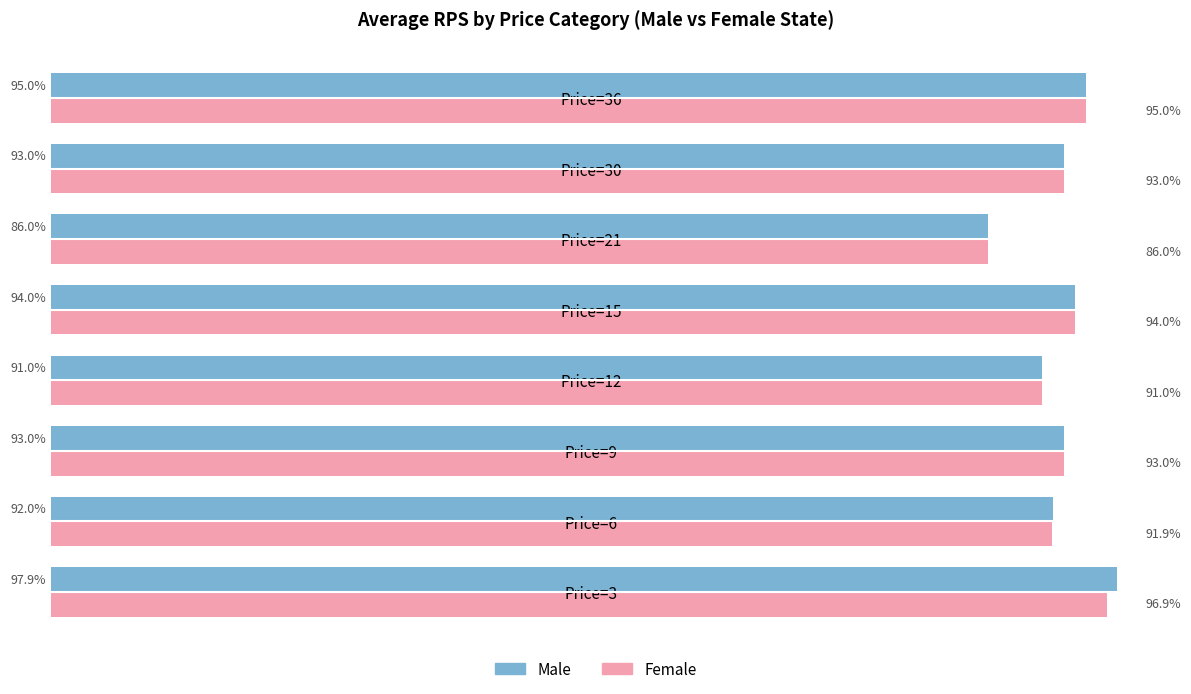

Which series has the largest total across all categories?

Male